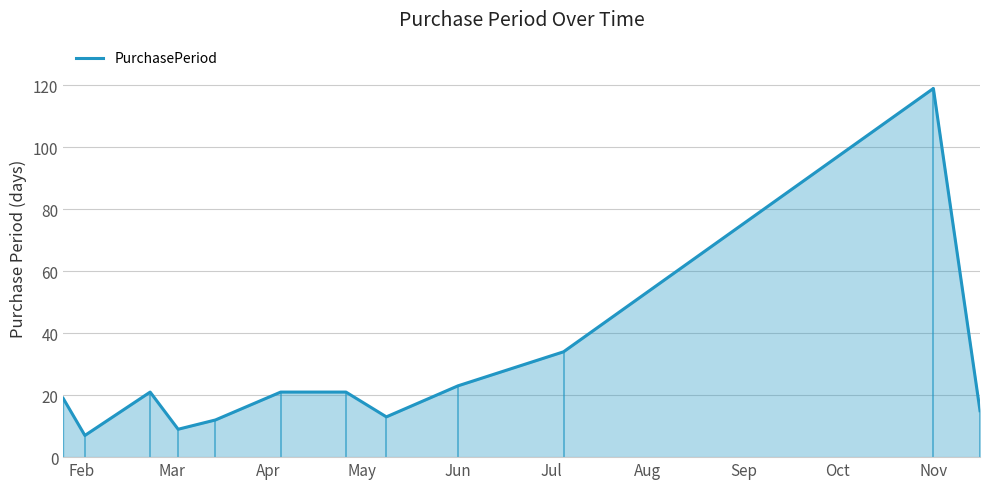

What is the greatest value displayed?

119